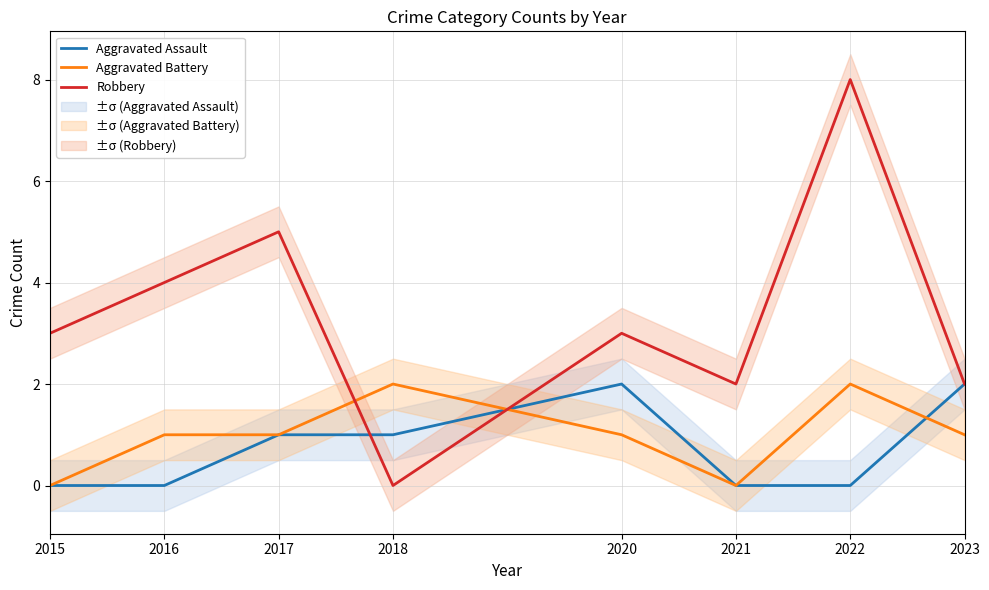

Reading left to right, extract all data points from this chart.

Aggravated Assault: 0	0	1	1	2	0	0	2
Aggravated Battery: 0	1	1	2	1	0	2	1
Robbery: 3	4	5	0	3	2	8	2